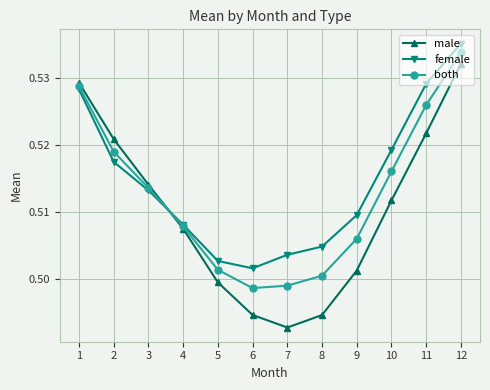

True or false: female and both intersect in this chart.

True